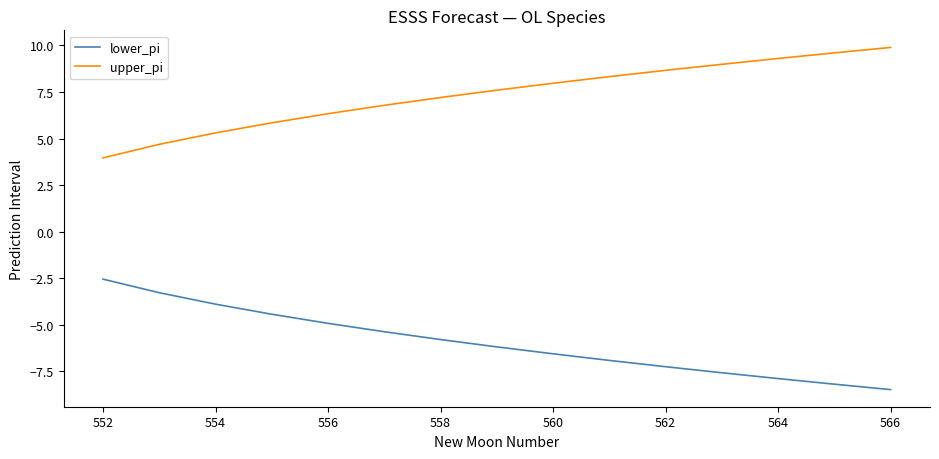

What is the sum of all lower_pi values?

-89.3